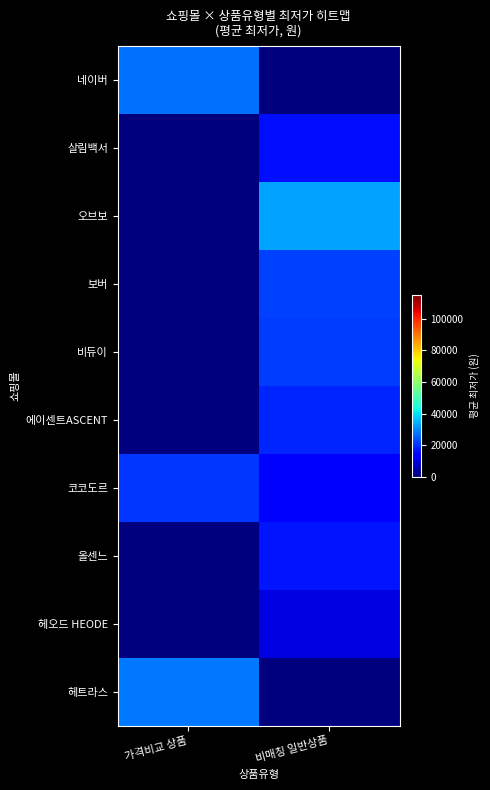

Reading right to left, extract all data points from this chart.

네이버: 비매칭 일반상품=0.0	가격비교 상품=27344.5
살림백서: 비매칭 일반상품=16150.0	가격비교 상품=0.0
오브보: 비매칭 일반상품=32800.0	가격비교 상품=0.0
보버: 비매칭 일반상품=21900.0	가격비교 상품=0.0
비듀이: 비매칭 일반상품=21250.0	가격비교 상품=0.0
에이센트ASCENT: 비매칭 일반상품=18566.7	가격비교 상품=0.0
코코도르: 비매칭 일반상품=12900.0	가격비교 상품=20643.3
올센느: 비매칭 일반상품=16700.0	가격비교 상품=0.0
헤오드 HEODE: 비매칭 일반상품=9900.0	가격비교 상품=0.0
헤트라스: 비매칭 일반상품=0.0	가격비교 상품=28100.0